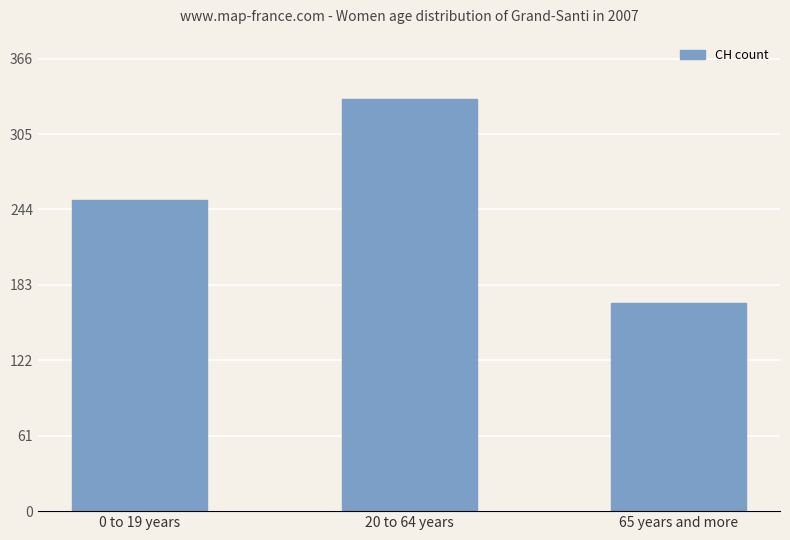

How many distinct data groups are displayed?

1